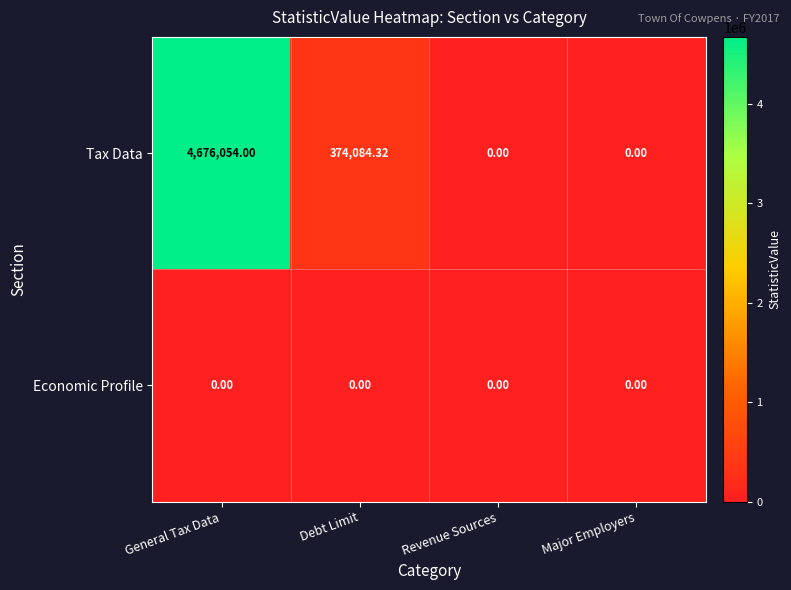

At which label is Tax Data closest to 2338027?

Debt Limit